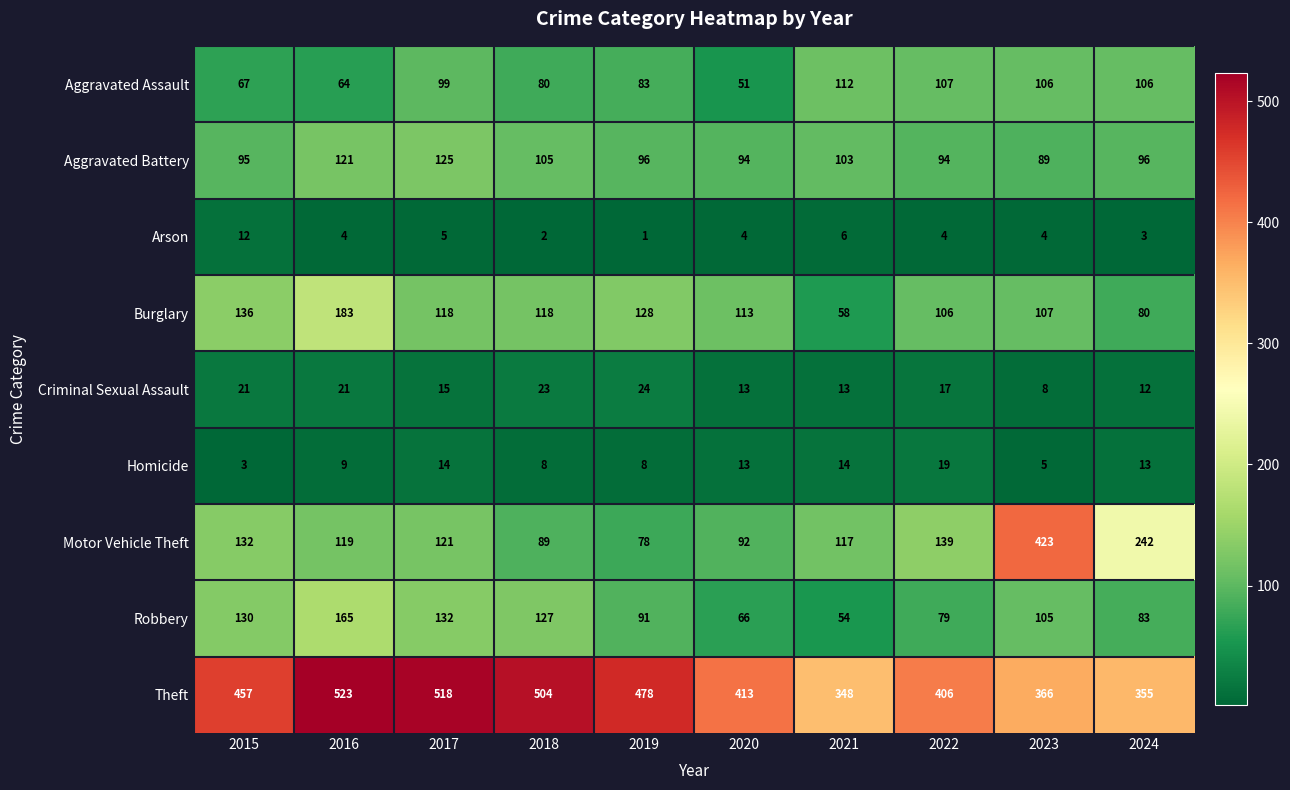

What is the approximate value of Criminal Sexual Assault at 2022?

17